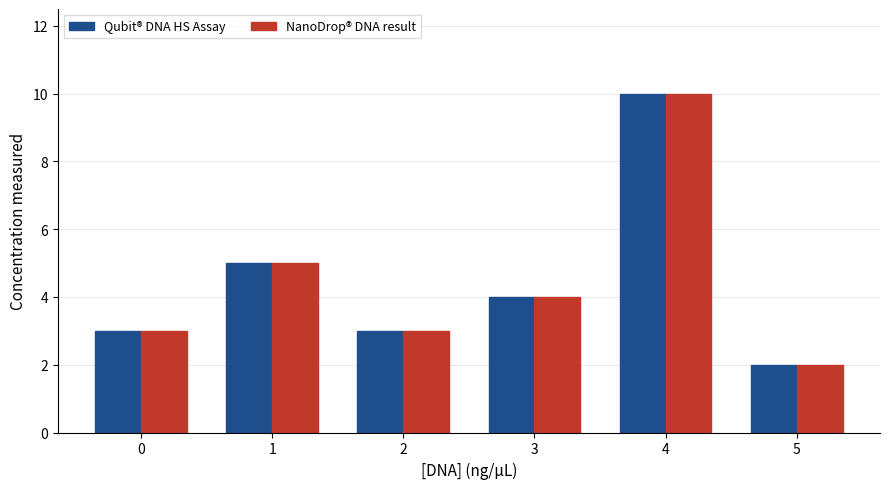

How many bars are there in total?

12